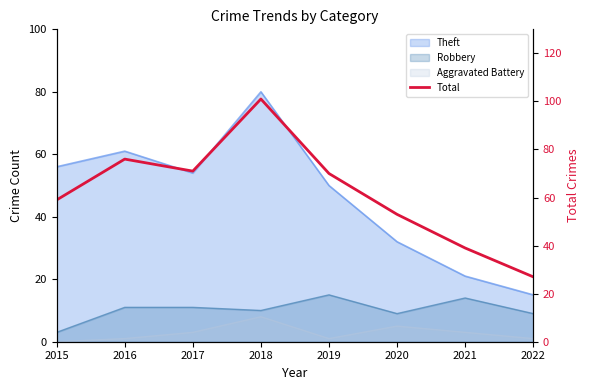

How many points are higher than both their immediate neighbors (excluding endpoints)?

2